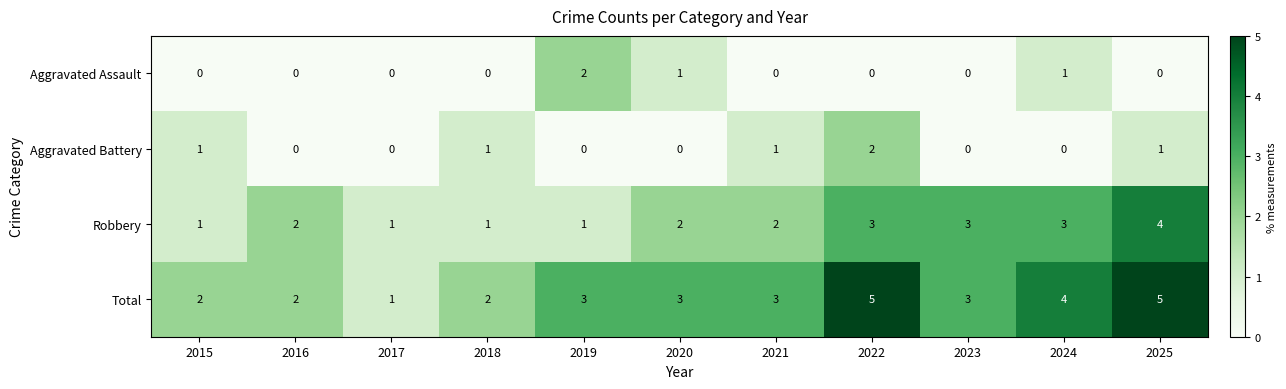

At which label does Robbery reach its peak?

2025